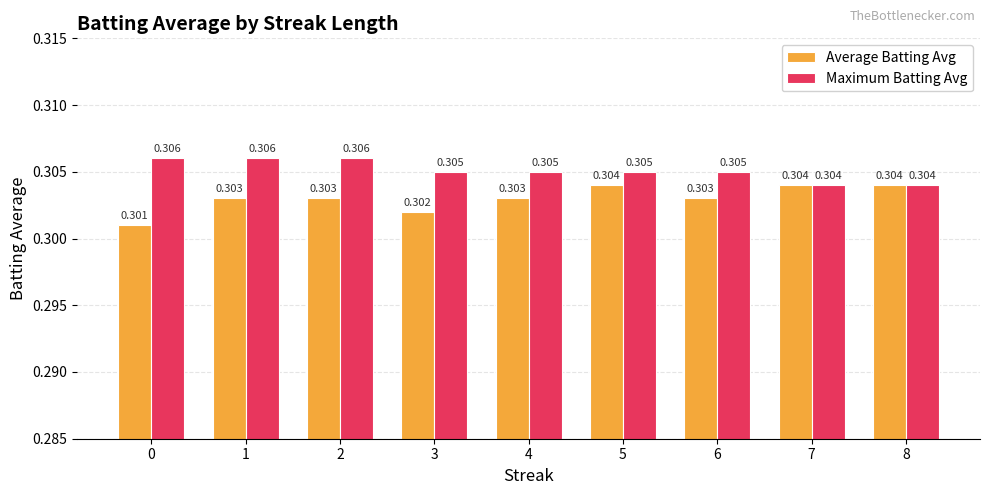

Which series has the largest total across all categories?

Maximum Batting Avg